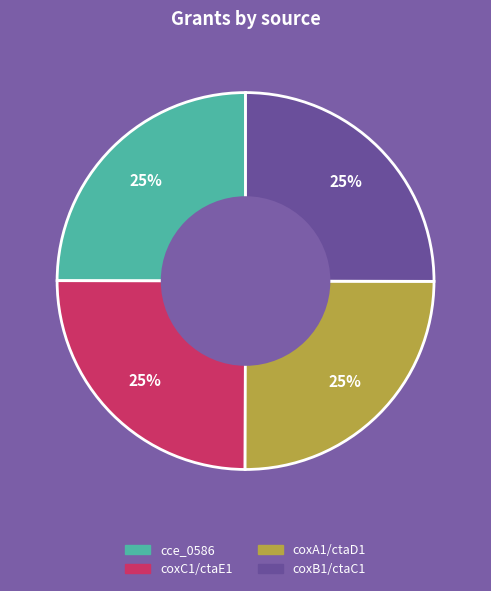

To the nearest percent, what is the combined percentage of cce_0586 and coxC1/ctaE1?

50%